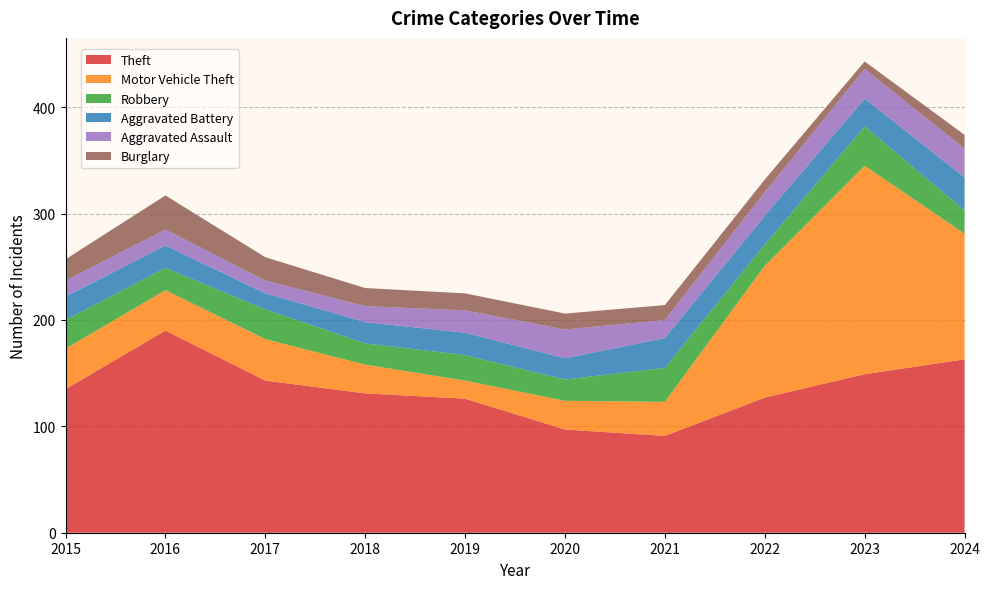

Reading left to right, list all the values displayed in this chart.

Theft: 135	190	143	131	126	97	91	127	149	163
Motor Vehicle Theft: 38	38	39	27	17	27	32	124	196	118
Robbery: 27	21	28	20	24	20	32	20	37	22
Aggravated Battery: 22	21	15	20	21	20	28	27	26	31
Aggravated Assault: 15	15	12	15	21	27	17	22	28	27
Burglary: 20	32	22	17	16	15	14	12	7	13